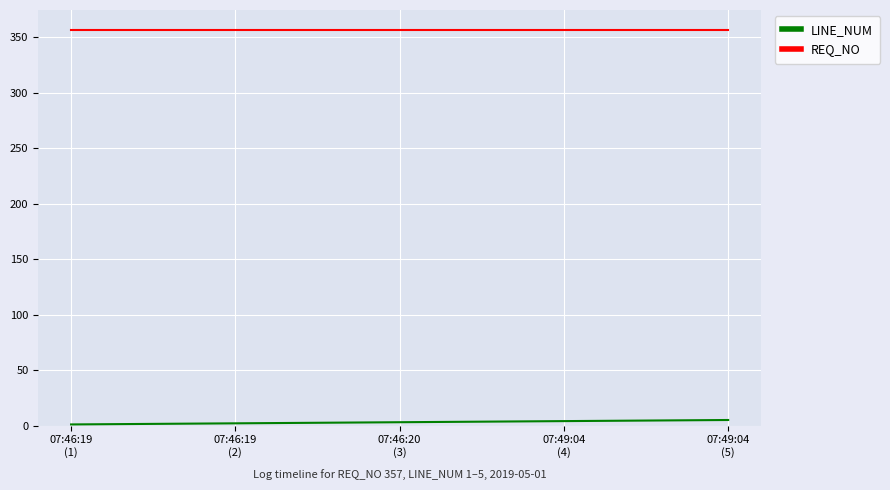

Count the number of categories in the chart.

5